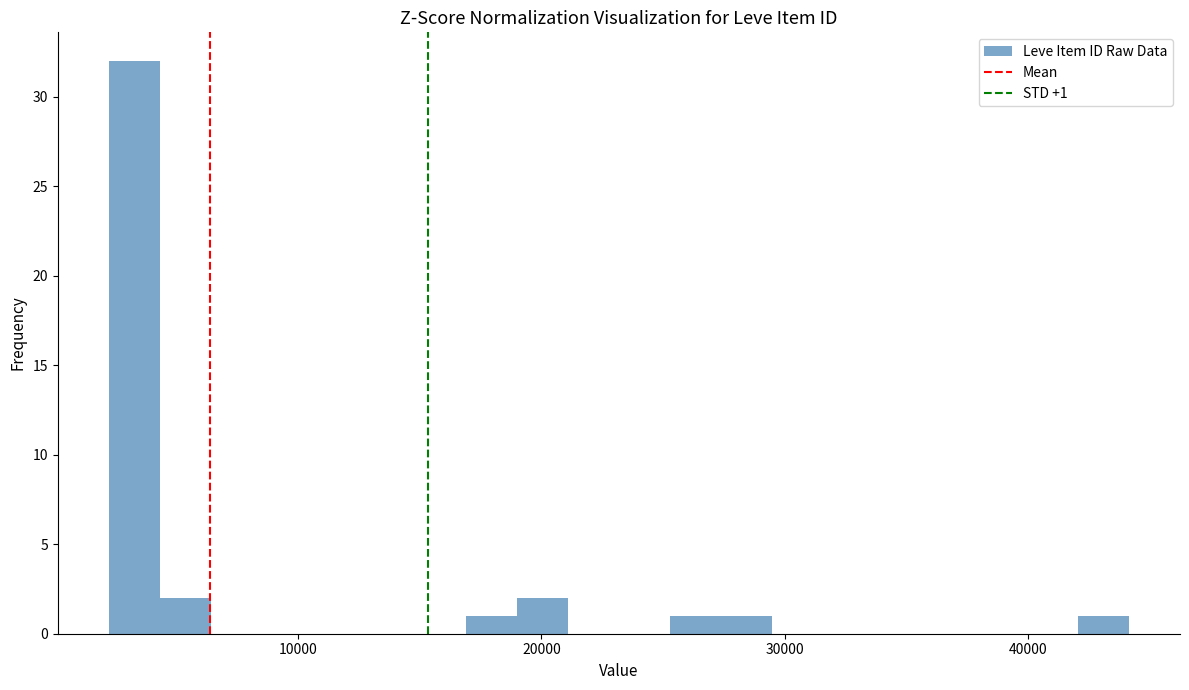

Around what value on the x-axis is the tallest bar? Give the approximate position of its centre, as read against the axis.

3000